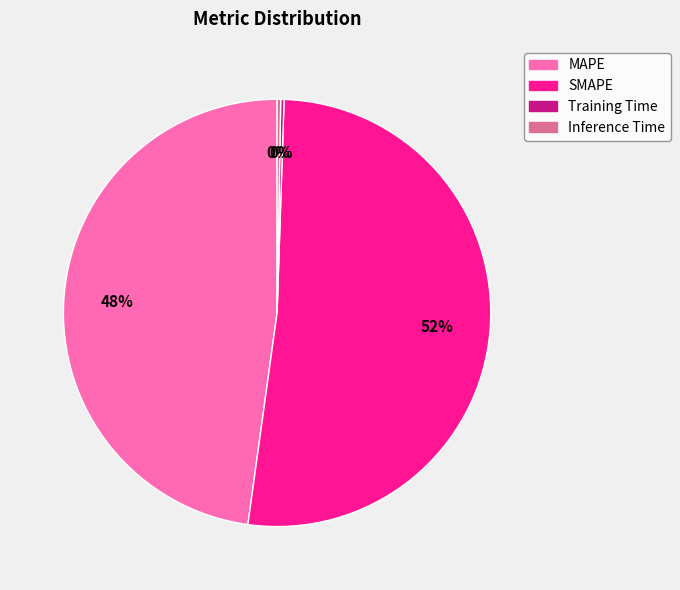

To the nearest percent, what is the average slice percentage?

25%